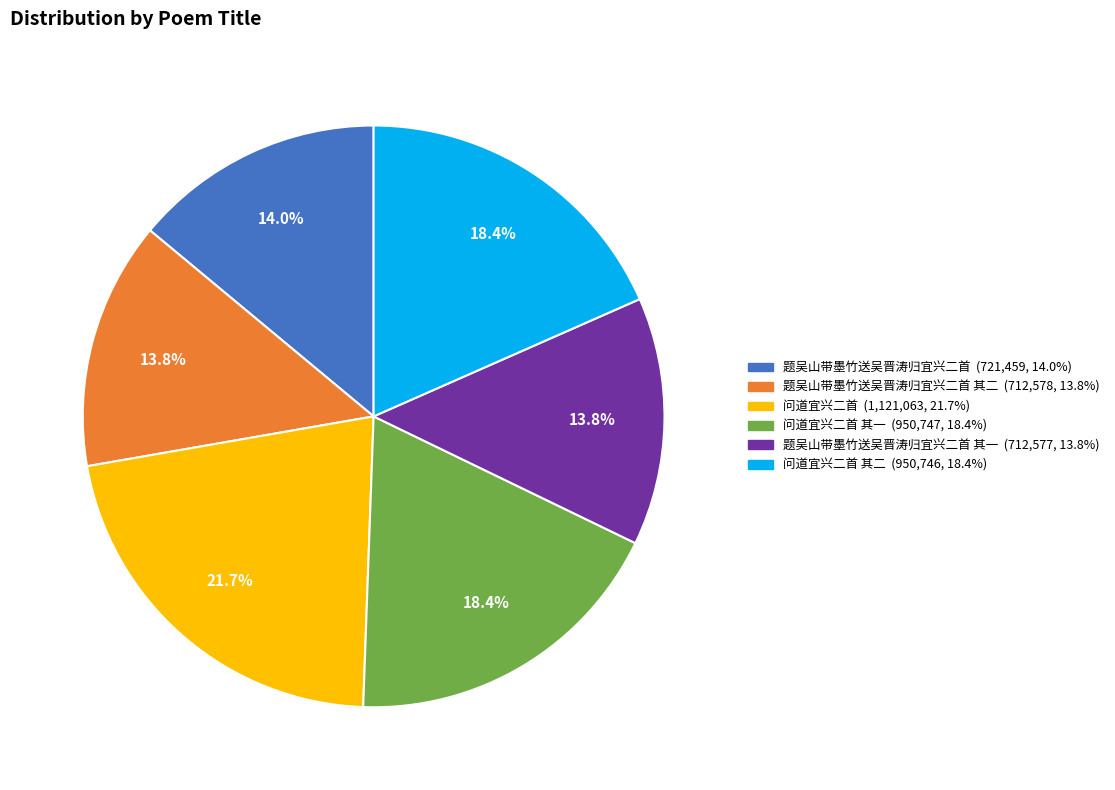

How many slices are in this pie chart?

6